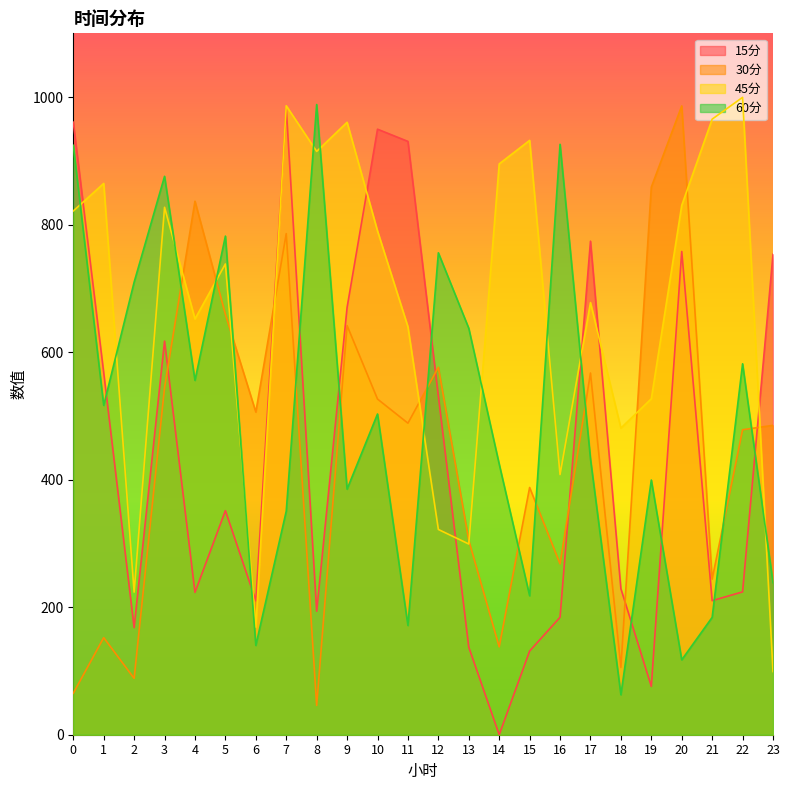

True or false: 60分 and 45分 cross at least once.

True